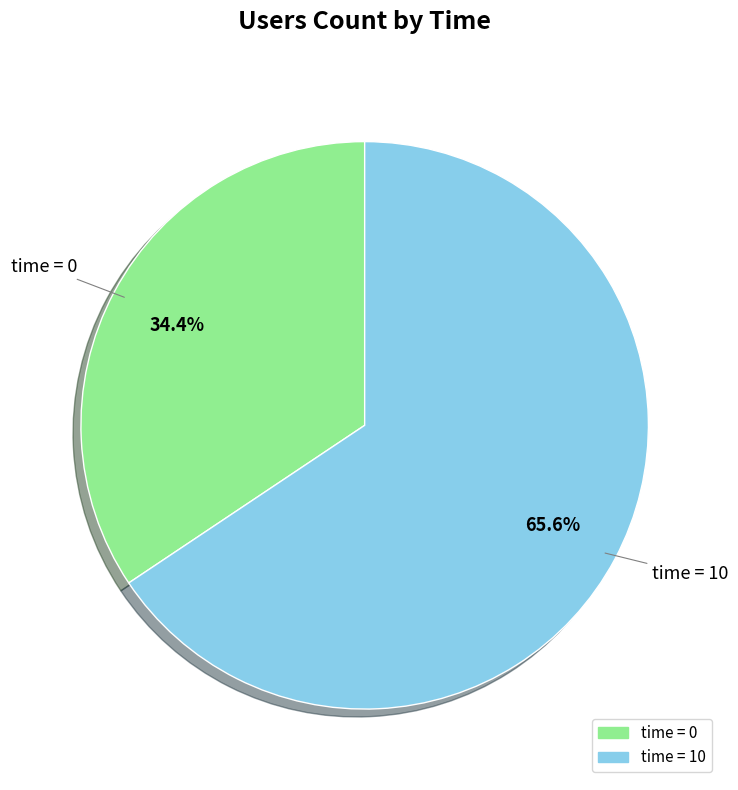

Is there a majority slice in this chart?

Yes